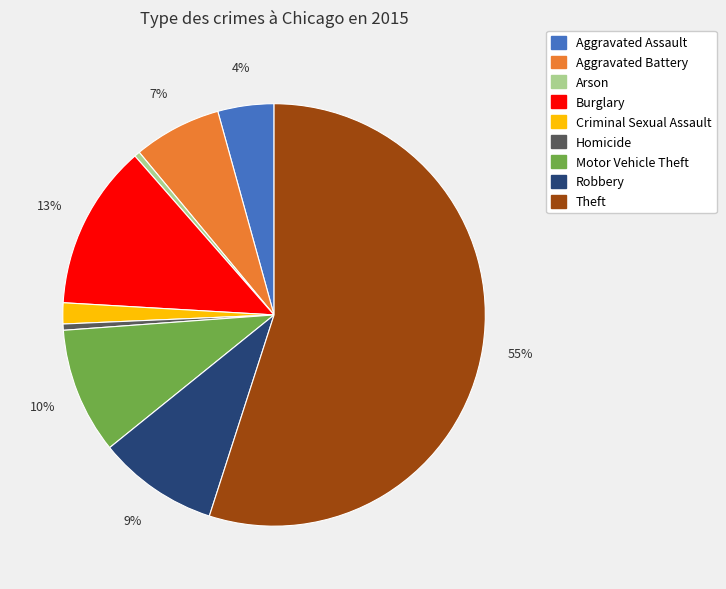

To the nearest percent, what portion does Motor Vehicle Theft represent?

10%